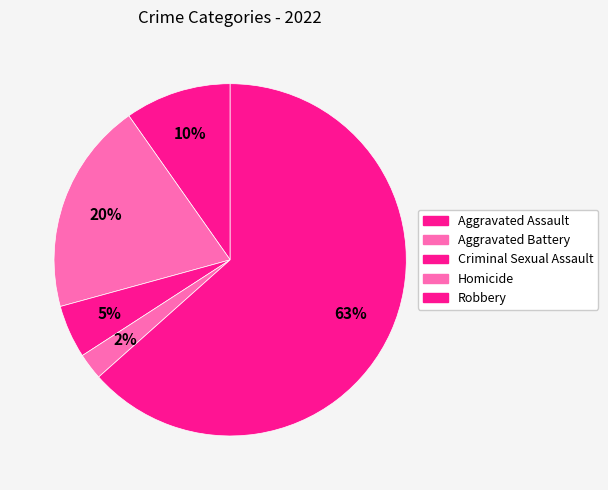

How many slices are in this pie chart?

5